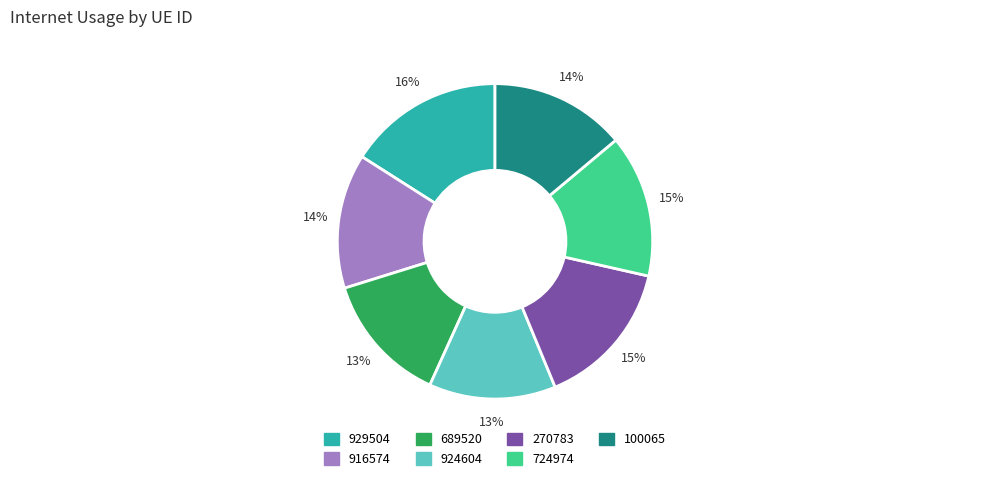

Is it true that 100065 is 14% of the pie?

True